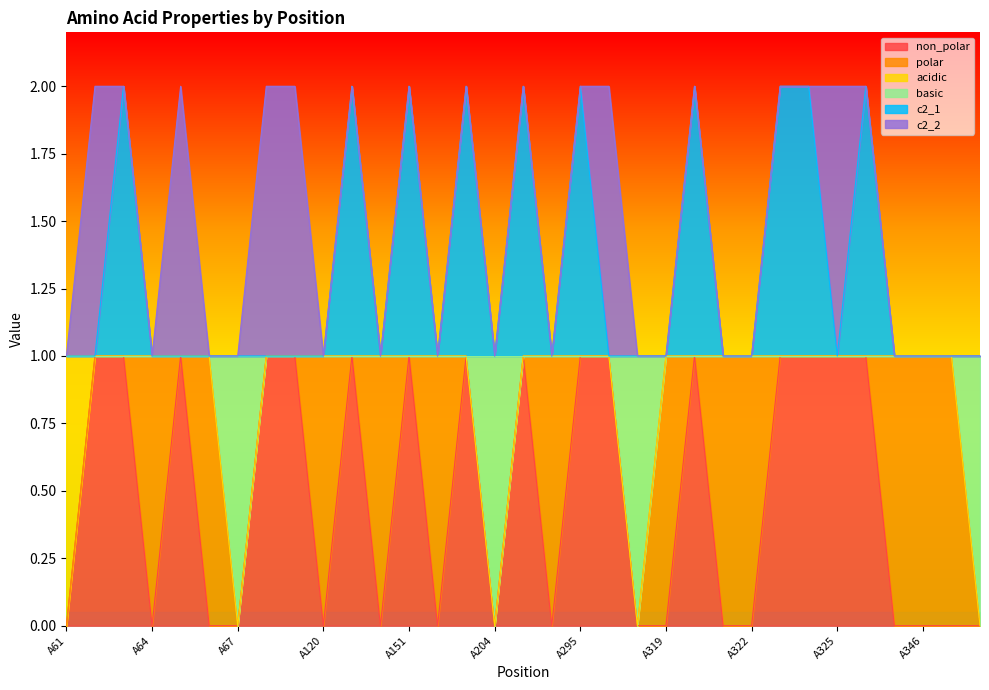

Rank the categories by c2_1 value from highest to lowest.

A63, A121, A151, A153, A212, A295, A320, A323, A324, A326, A61, A62, A64, A65, A66, A67, A118, A119, A120, A150, A152, A204, A292, A296, A318, A319, A321, A322, A325, A327, A346, A349, A352